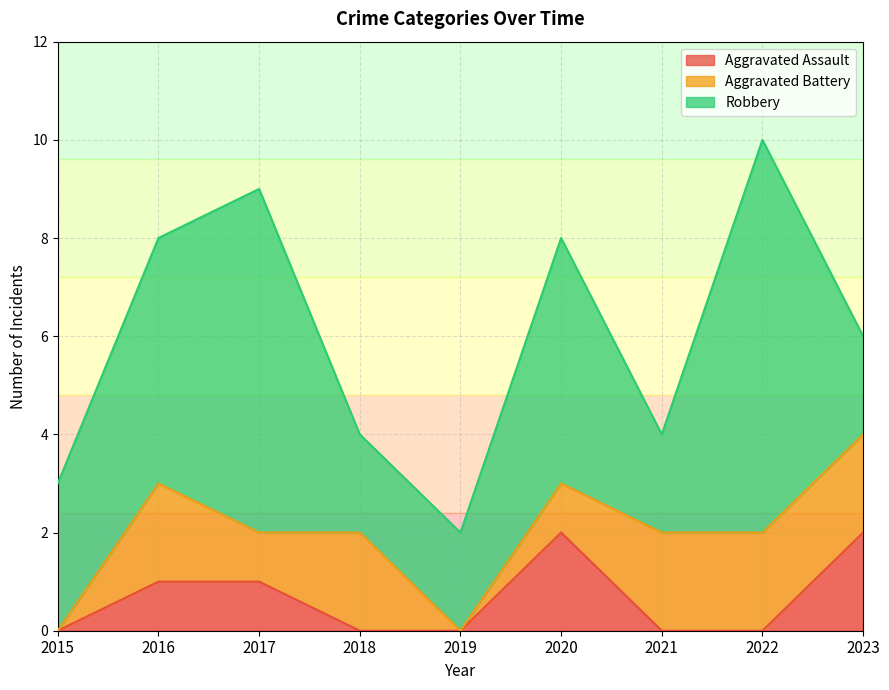

True or false: Aggravated Battery has a value of 1 at 2016.

False